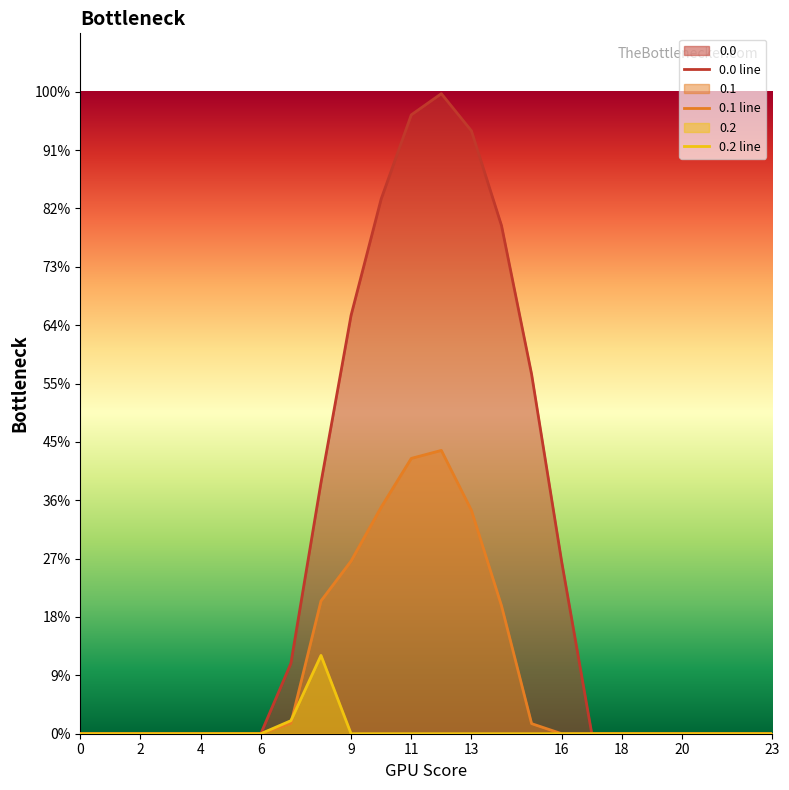

At which category does the chart reach its peak across all series?

12